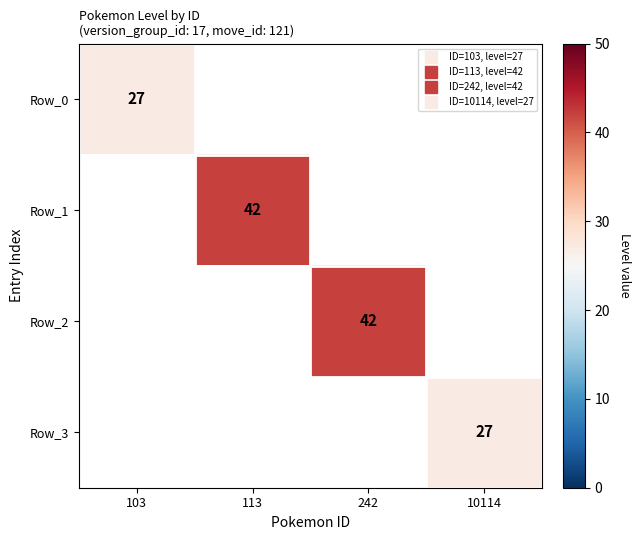

Which series has the largest range (max minus min)?

Row_0